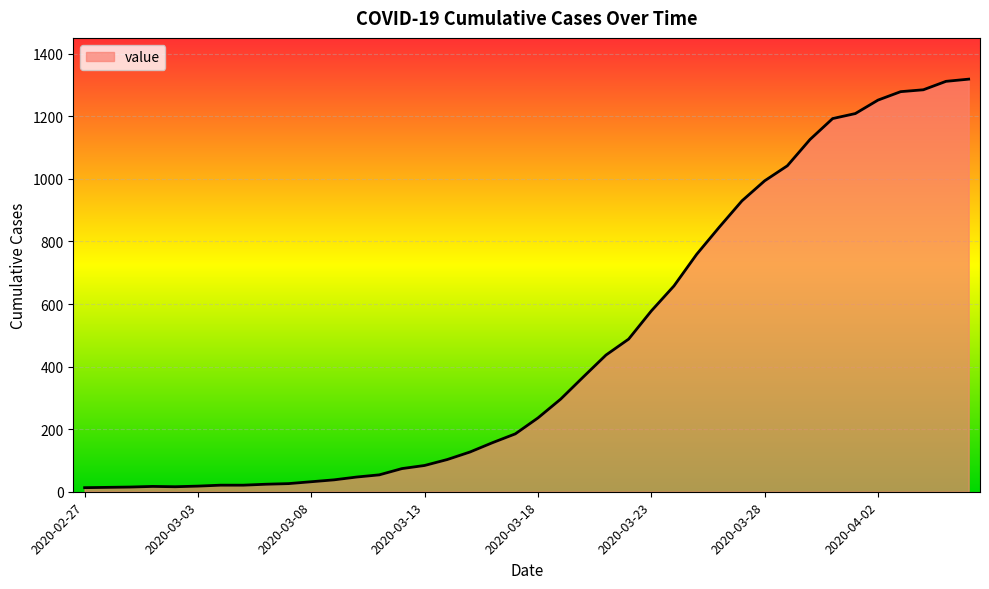

What is the greatest value displayed?

1319